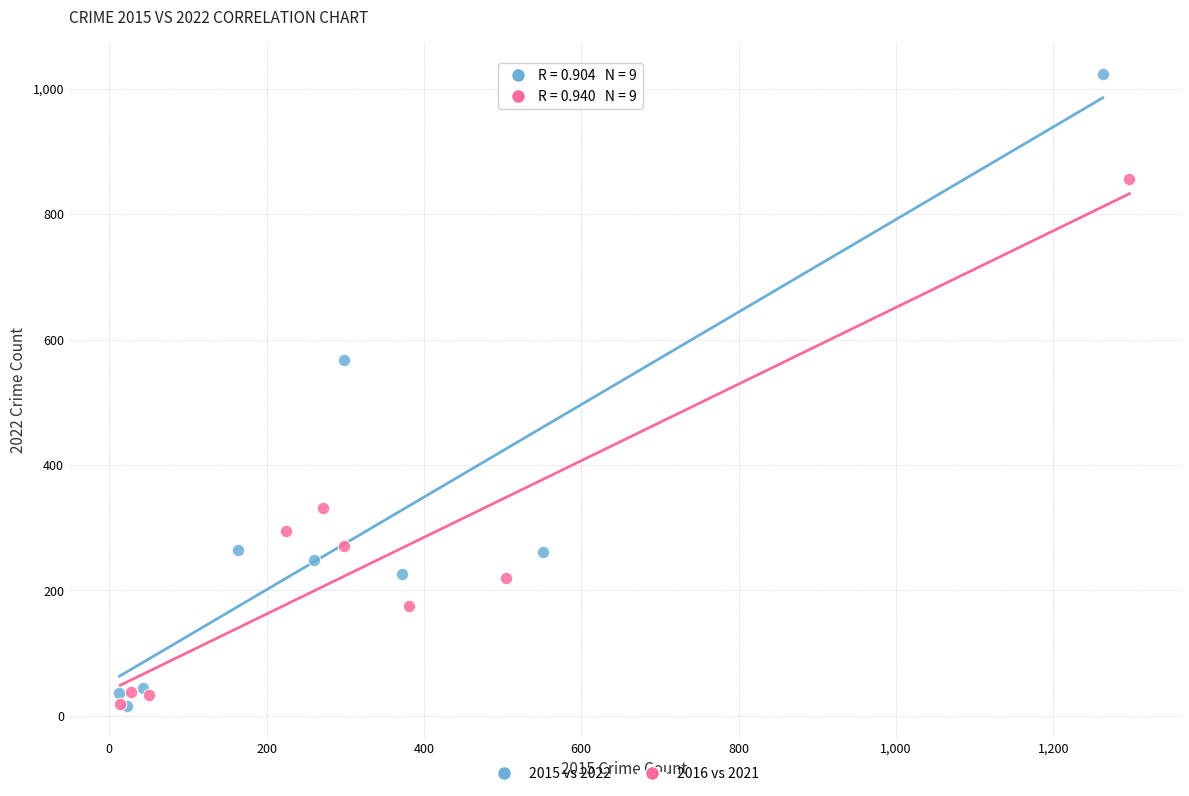

Which series has the widest spread of Y values?

2015 vs 2022